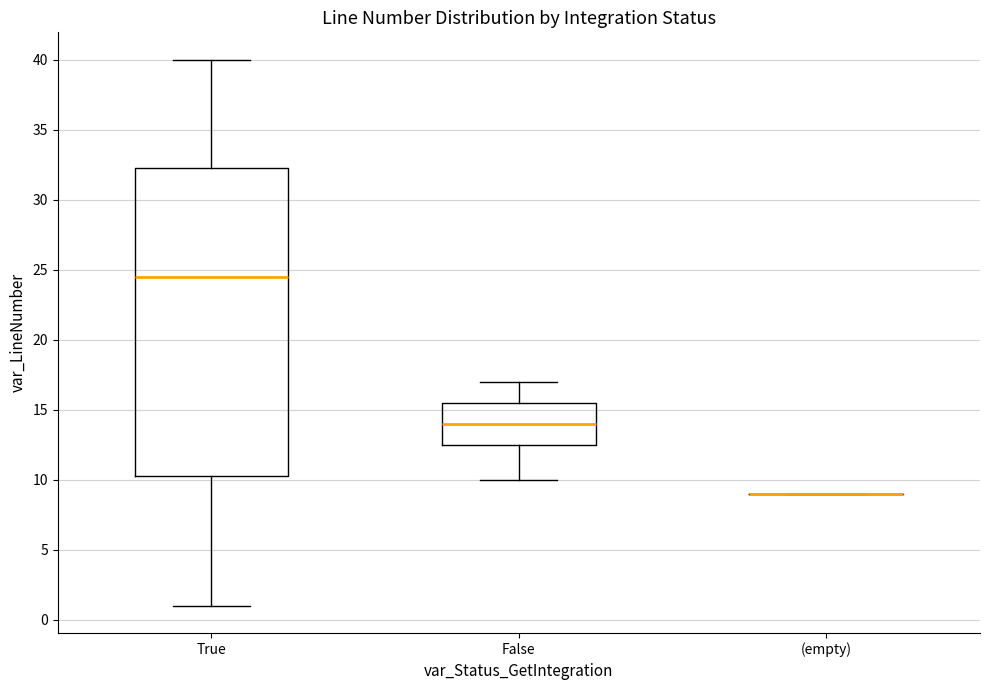

Which box is the tallest, from its lower edge to its upper edge?

True